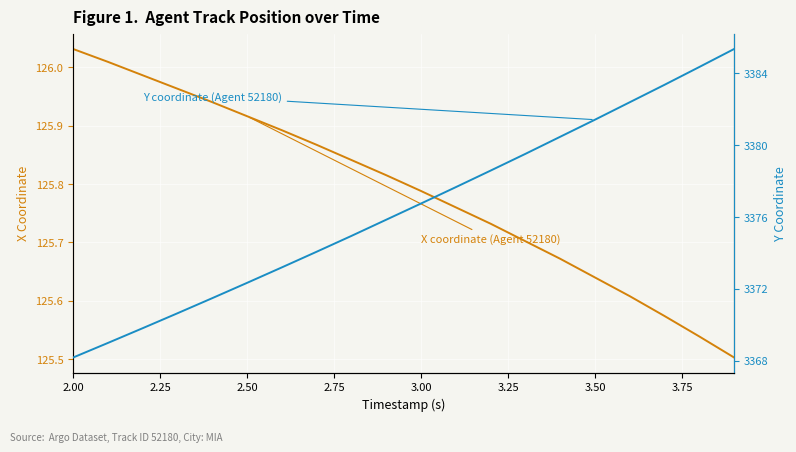

What is the sum of all X coordinate (Agent 52180) values?

2515.8